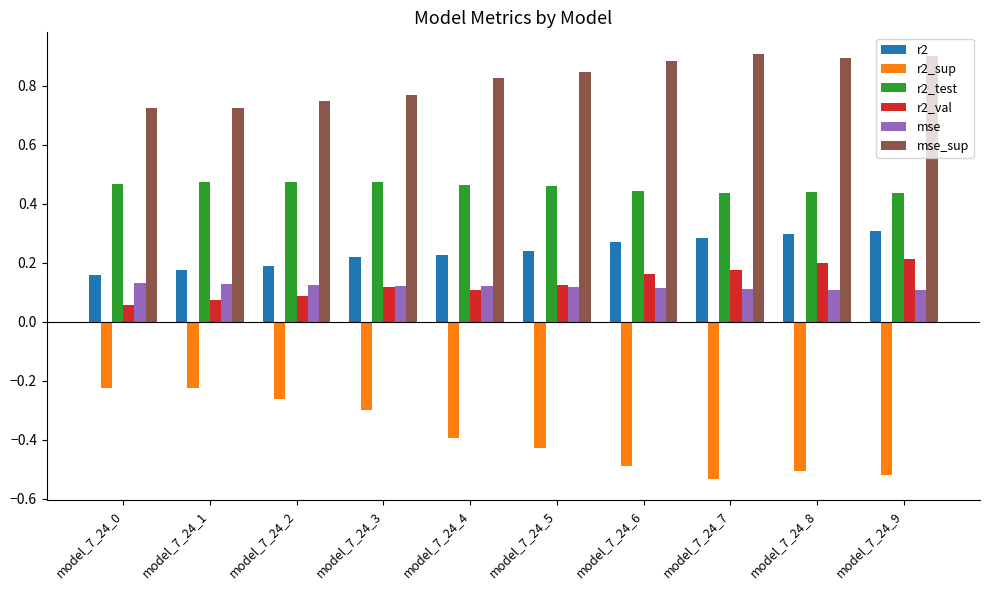

Which series has the largest total across all categories?

mse_sup